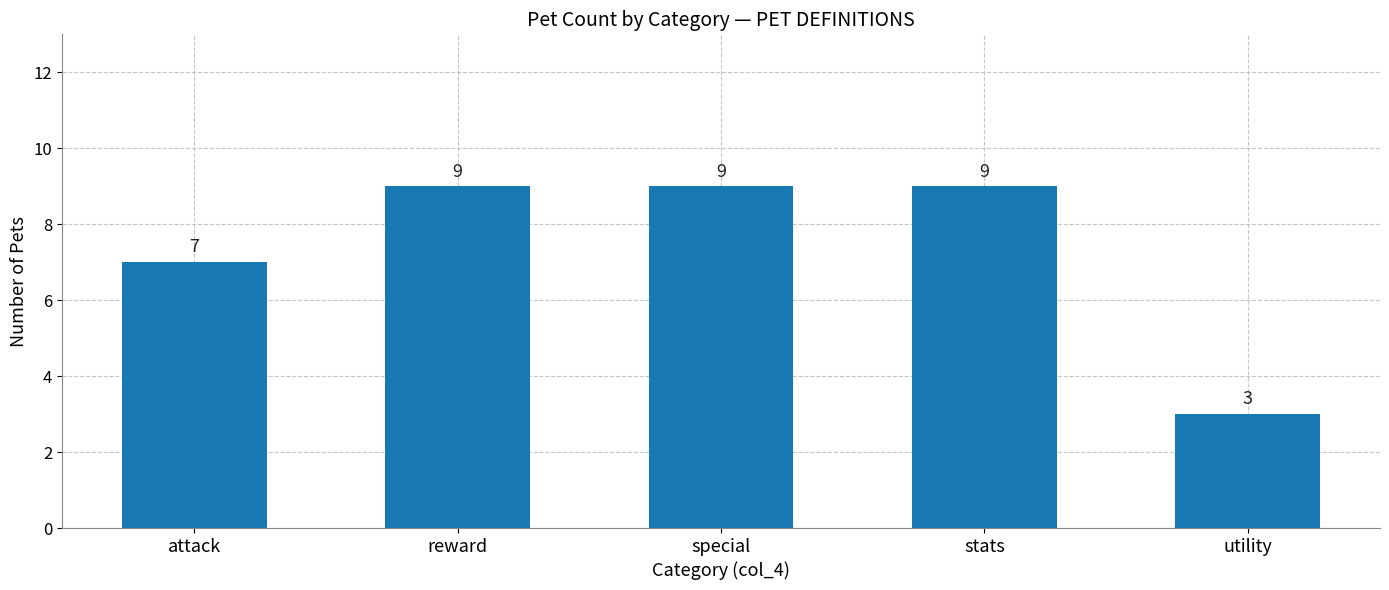

What is the difference between the maximum and minimum values?

6